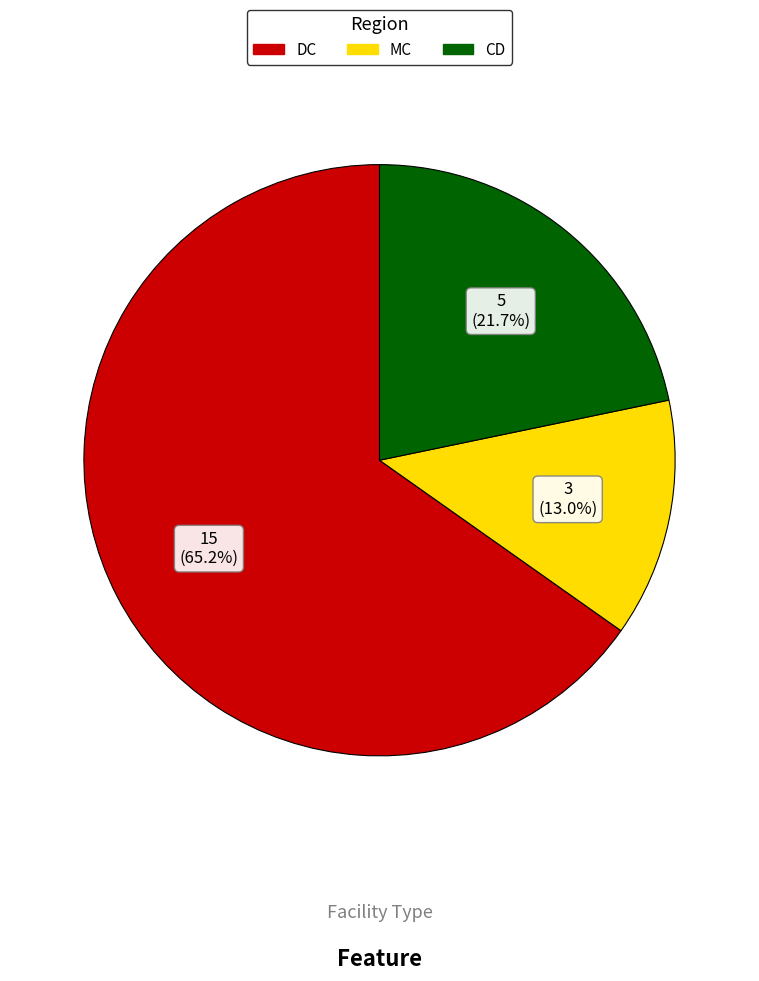

Is there any slice that represents more than half of the pie?

Yes